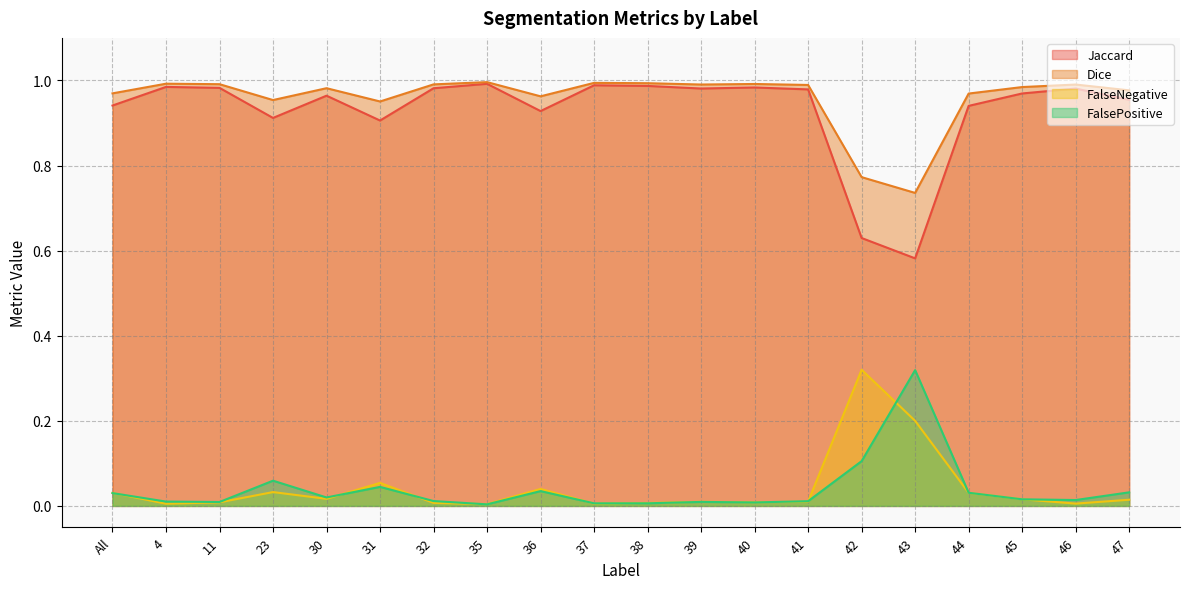

At which label is Jaccard closest to 0?

43